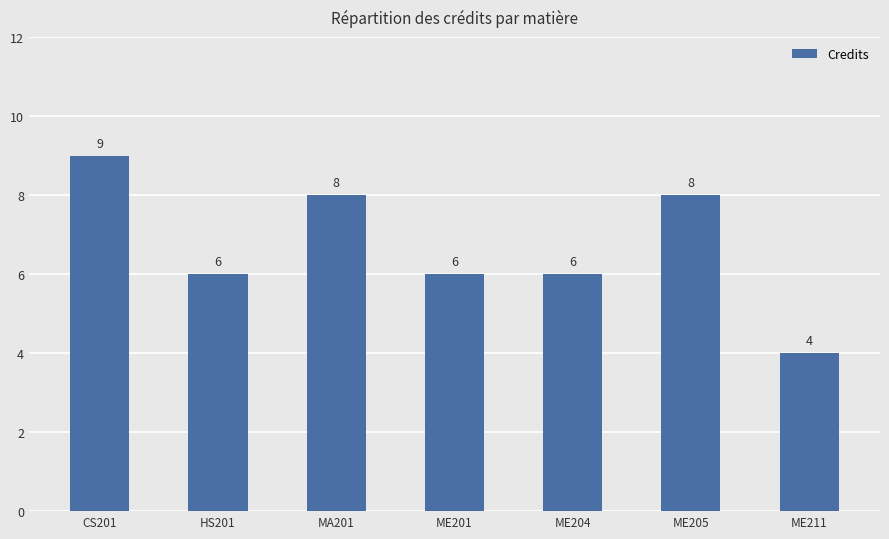

What is the value of the 3rd bar from the left?

8